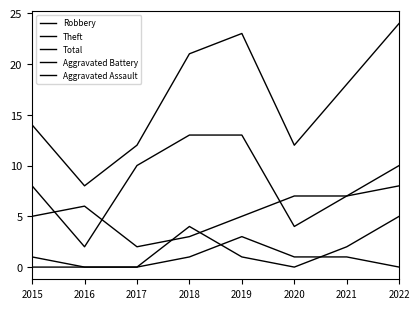

At 2015, list the series in order from smallest to largest.

Aggravated Assault, Aggravated Battery, Robbery, Theft, Total